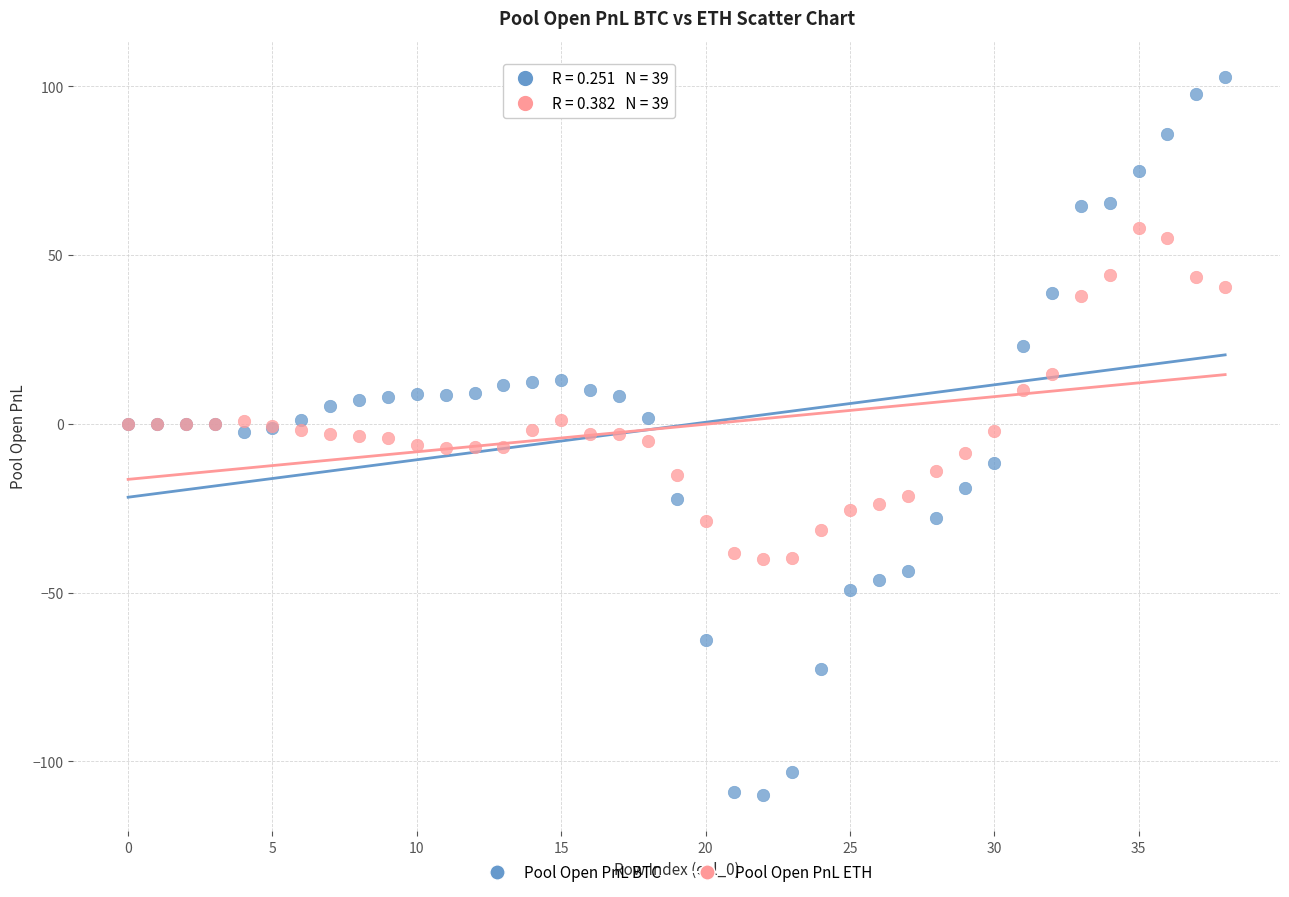

Which series reaches the minimum Y coordinate?

Pool Open PnL BTC